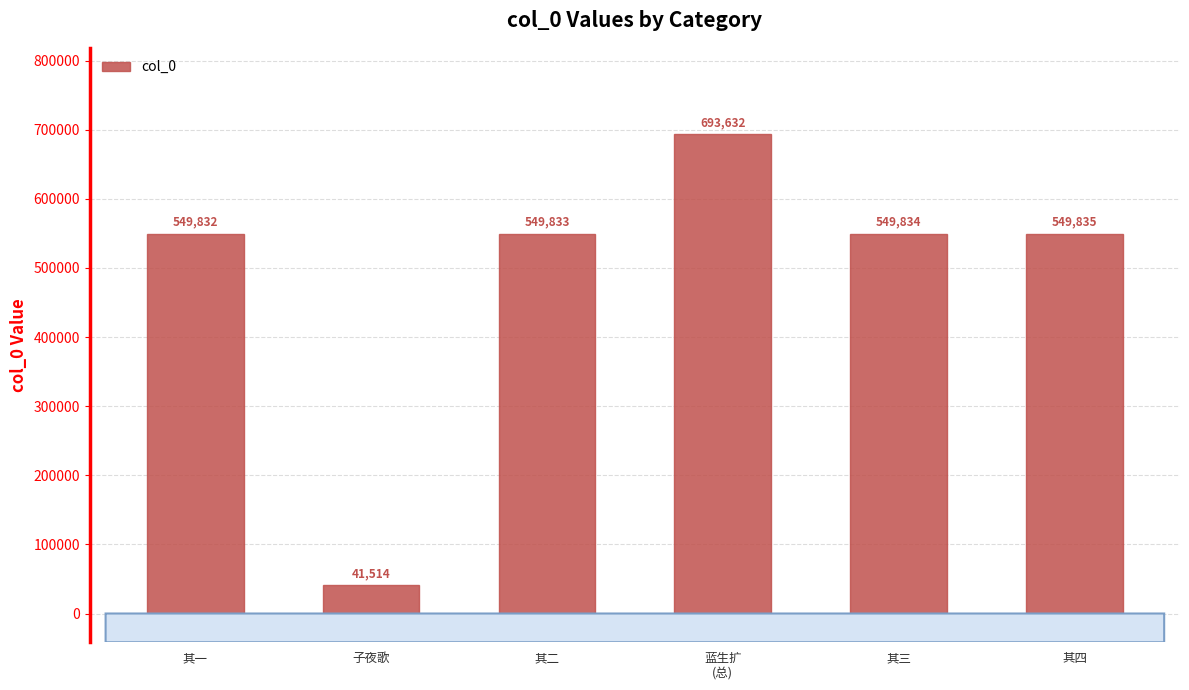

The chart shows a value of 41514 at 子夜歌. True or false?

True